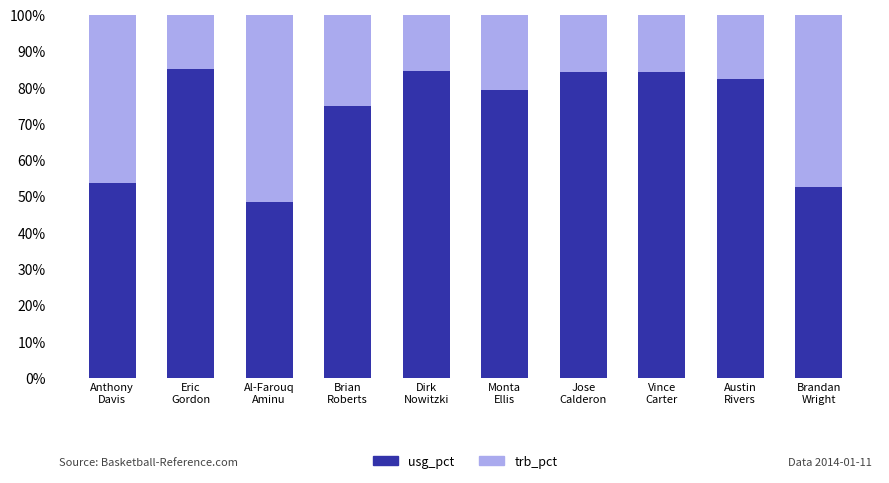

Does the chart contain any negative values?

No